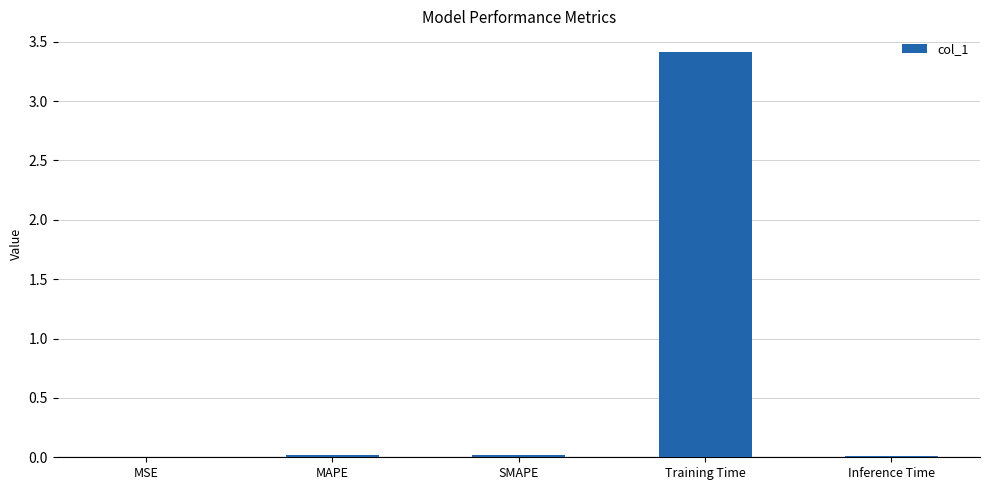

What is the sum of all values?

3.5